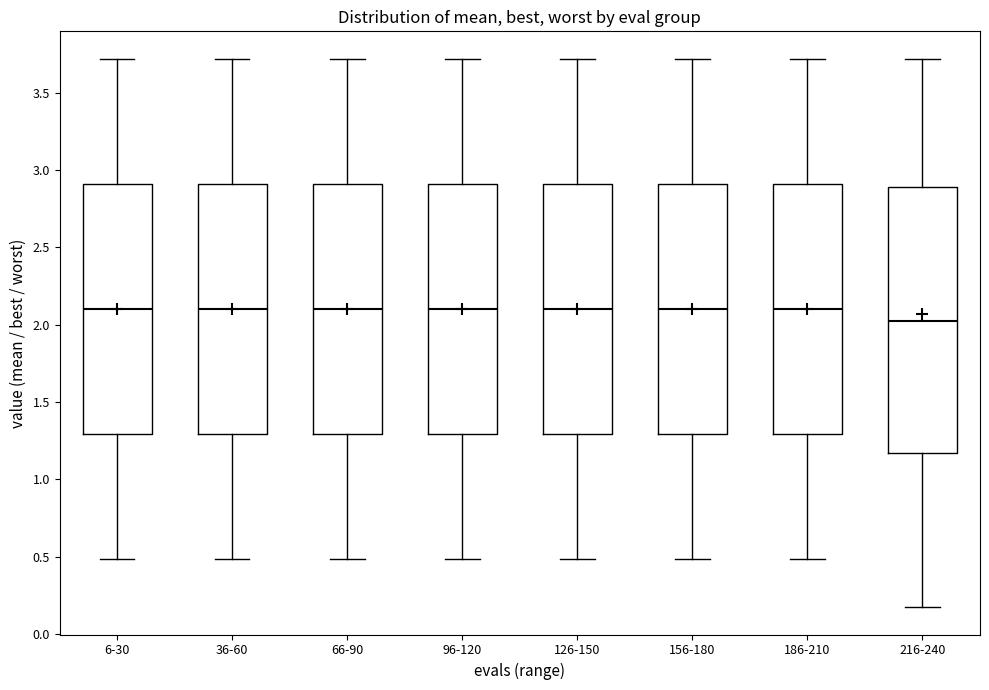

Reading left to right, transcribe this box plot: for each box, give where its median line is, the range the box spans, and where its two whiskers end, as read against the y-axis. The values are not printed on the chart, so give them approximately, as read against the axis.

6-30: median 2.10, box 1.30 to 2.90, whiskers 0.50 to 3.70
36-60: median 2.10, box 1.30 to 2.90, whiskers 0.50 to 3.70
66-90: median 2.10, box 1.30 to 2.90, whiskers 0.50 to 3.70
96-120: median 2.10, box 1.30 to 2.90, whiskers 0.50 to 3.70
126-150: median 2.10, box 1.30 to 2.90, whiskers 0.50 to 3.70
156-180: median 2.10, box 1.30 to 2.90, whiskers 0.50 to 3.70
186-210: median 2.10, box 1.30 to 2.90, whiskers 0.50 to 3.70
216-240: median 2.05, box 1.15 to 2.90, whiskers 0.15 to 3.70